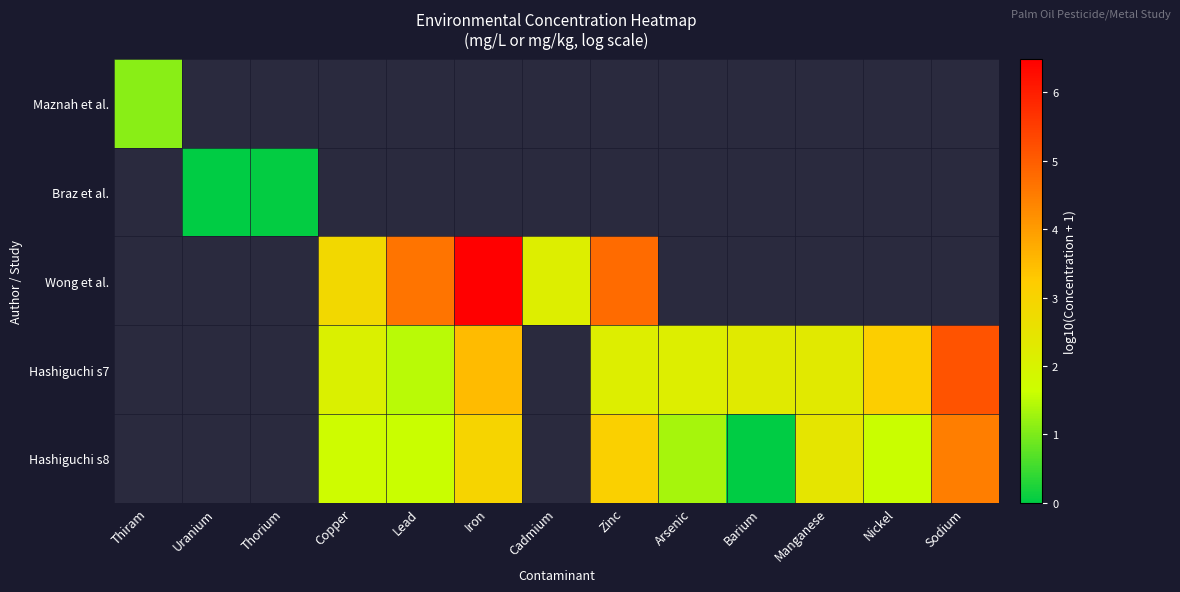

Which has a higher value, Zinc or Nickel?

Nickel